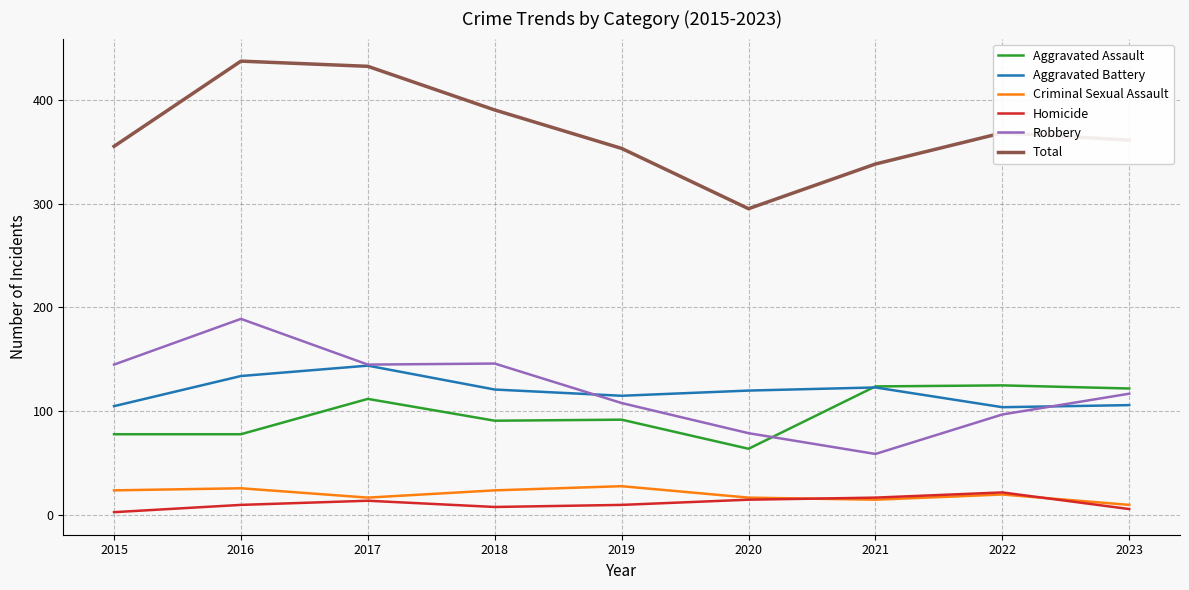

Where is Robbery nearest to the value 124?

2023